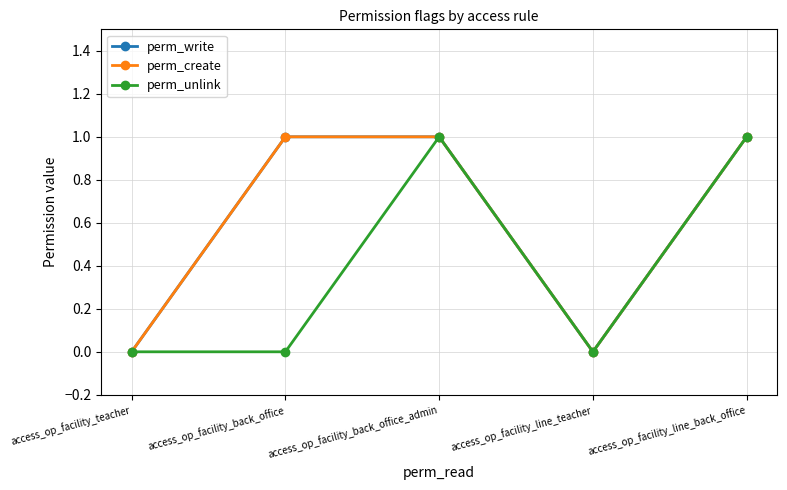

True or false: perm_write and perm_unlink cross at least once.

False